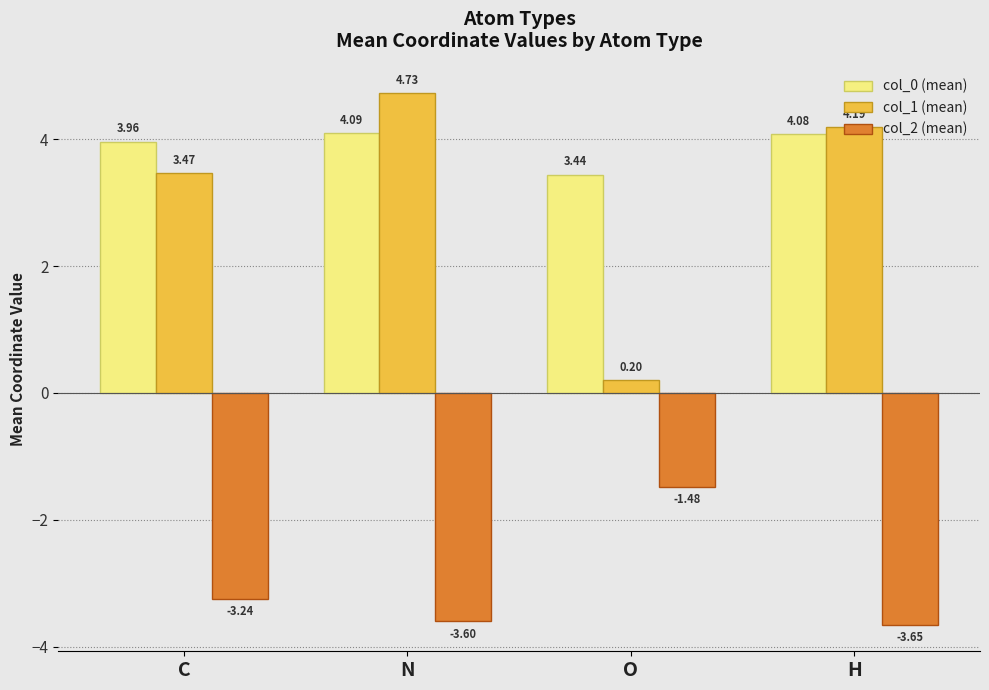

What position from the right is C?

4